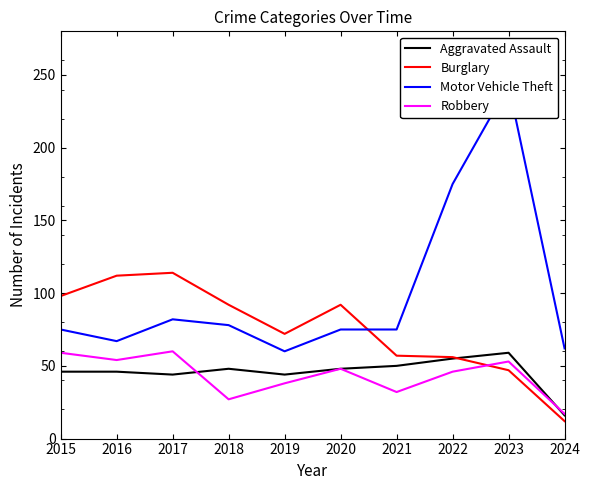

Reading left to right, list all the values displayed in this chart.

Aggravated Assault: 46	46	44	48	44	48	50	55	59	16
Burglary: 98	112	114	92	72	92	57	56	47	12
Motor Vehicle Theft: 75	67	82	78	60	75	75	175	243	62
Robbery: 59	54	60	27	38	48	32	46	53	17